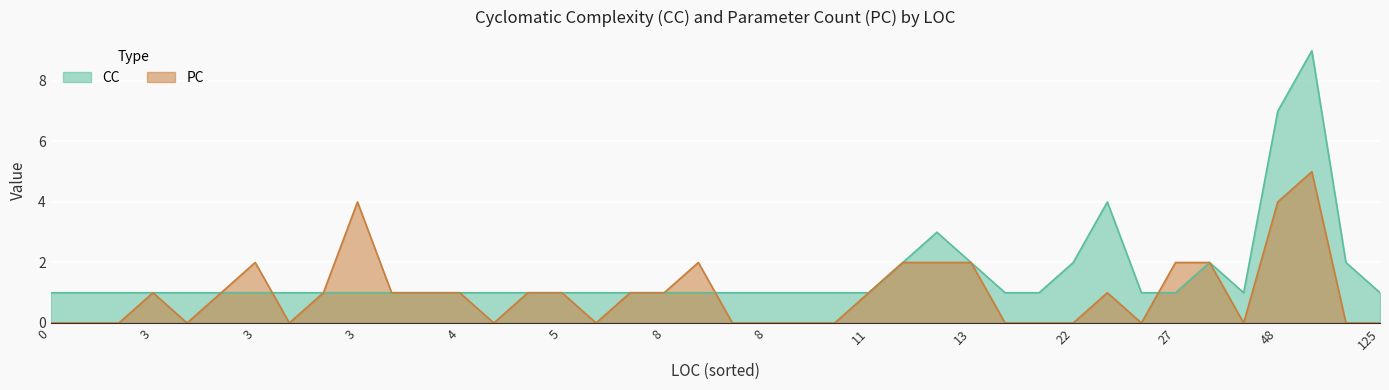

Is the value of PC at 21 greater than the value of CC at 39?

No